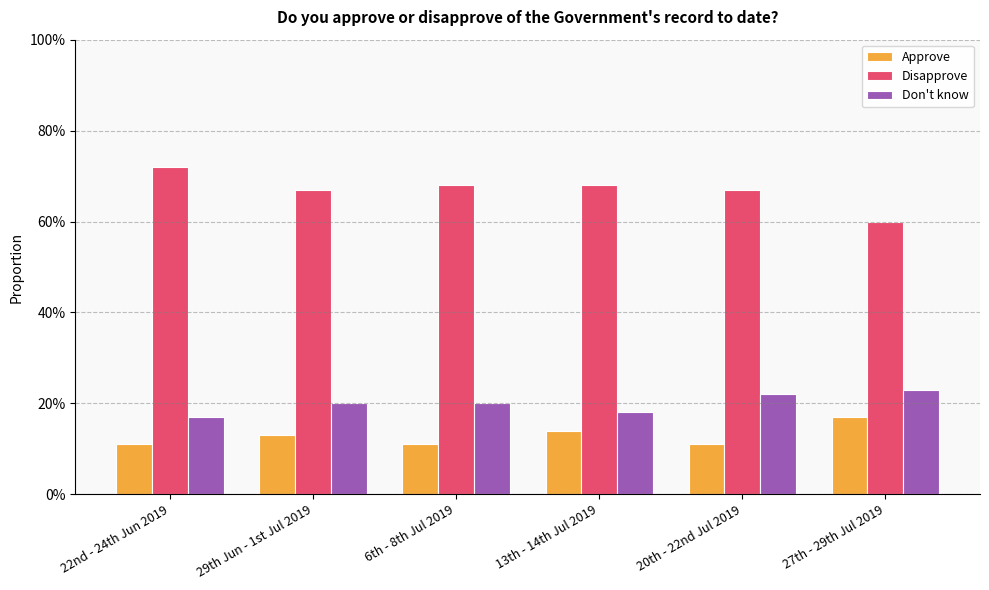

What is the label of the 1st bar from the right?

27th - 29th Jul 2019